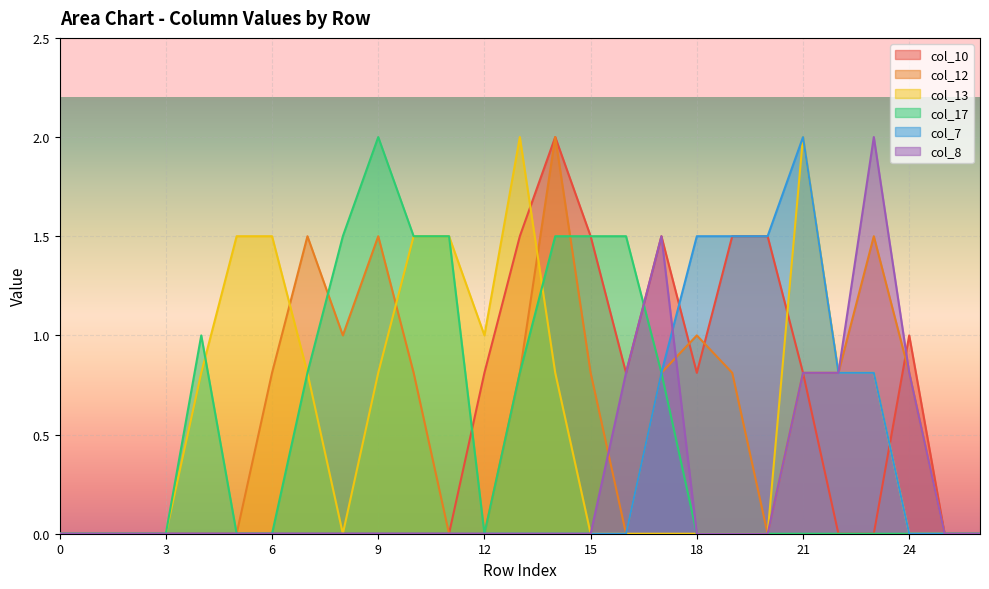

At 18, list the series in order from smallest to largest.

col_13, col_17, col_8, col_10, col_12, col_7